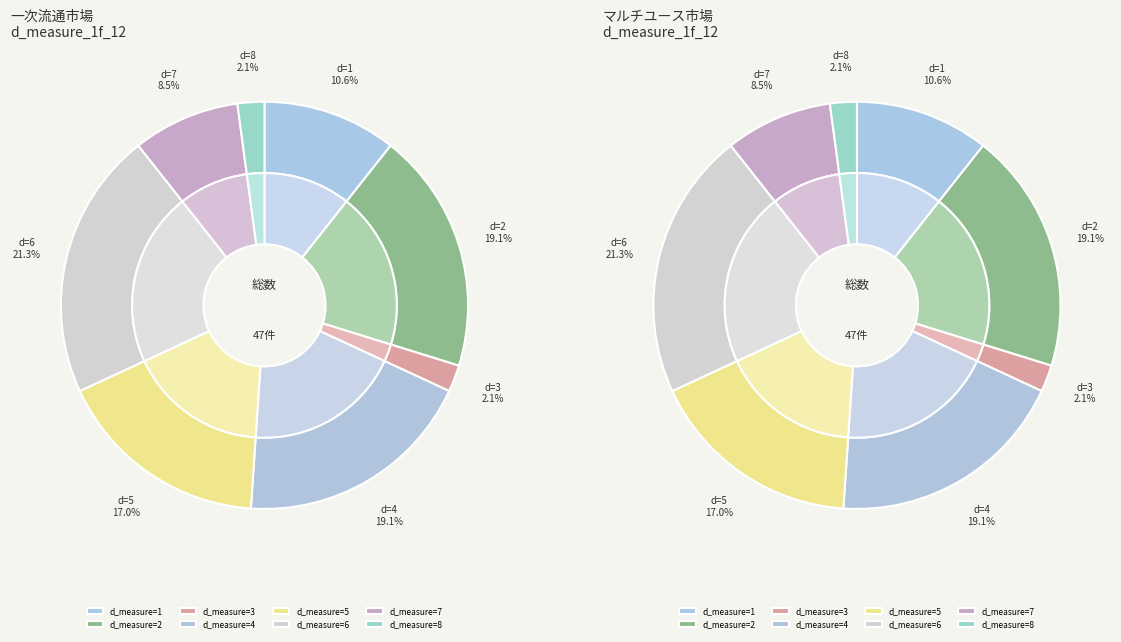

The 5 slice represents 11% of the pie. True or false?

False